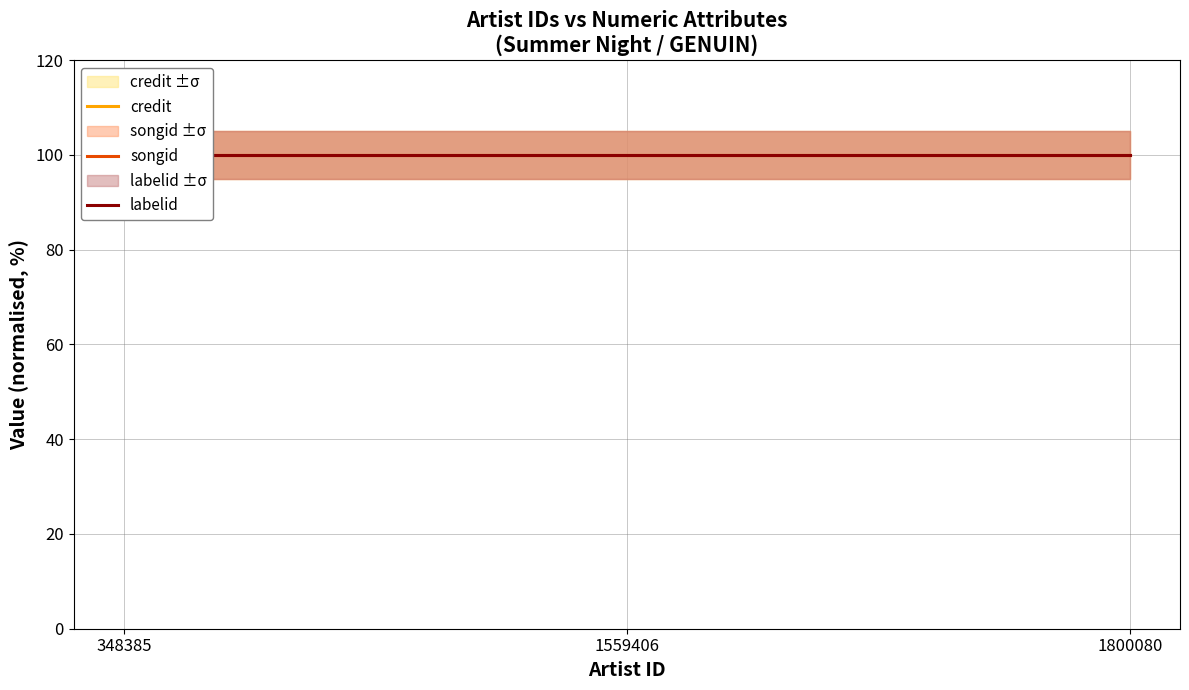

Does the chart have visible grid lines?

Yes